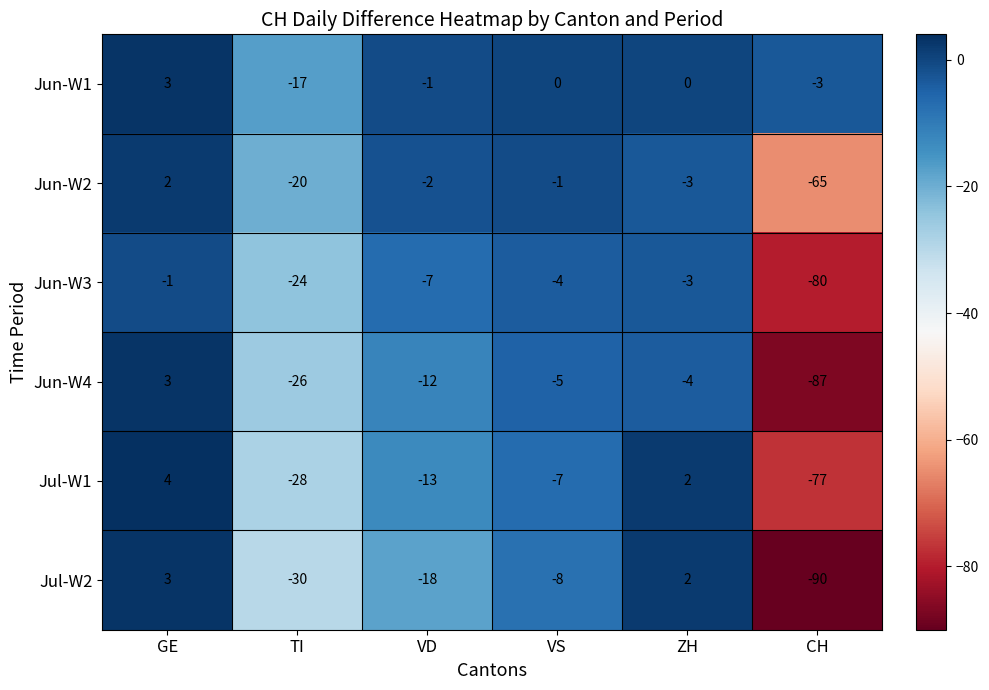

At which label does Jun-W2 first exceed -2?

GE